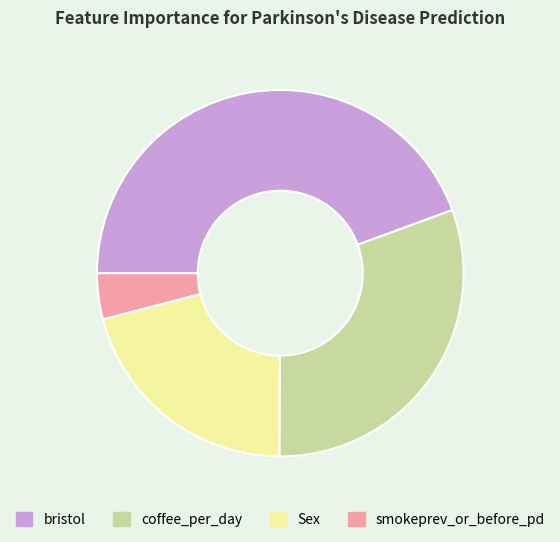

Does any single category account for the majority?

No